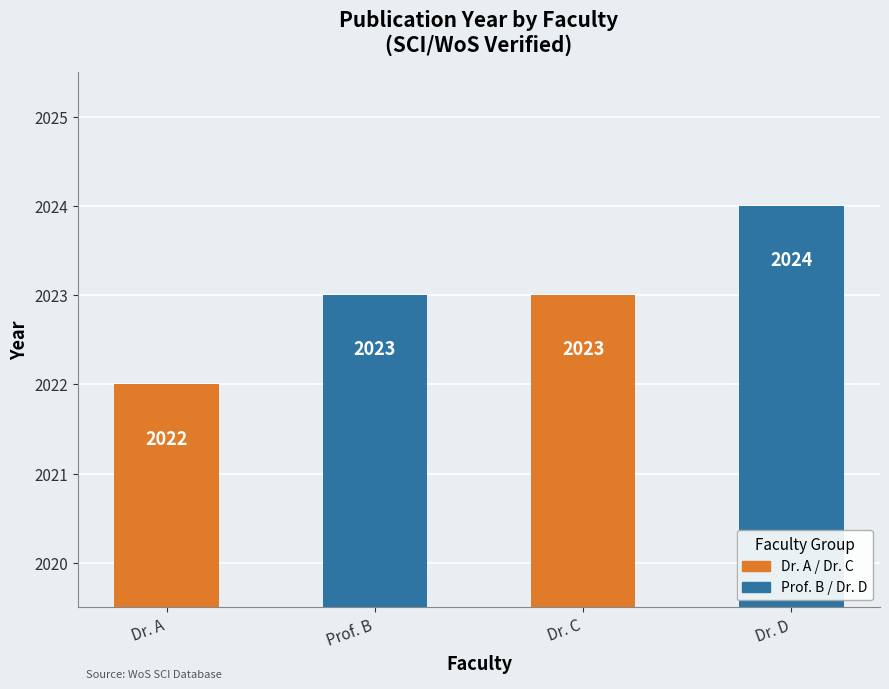

Reading left to right, transcribe all the data shown in this chart.

Dr. A=2022	Prof. B=2023	Dr. C=2023	Dr. D=2024